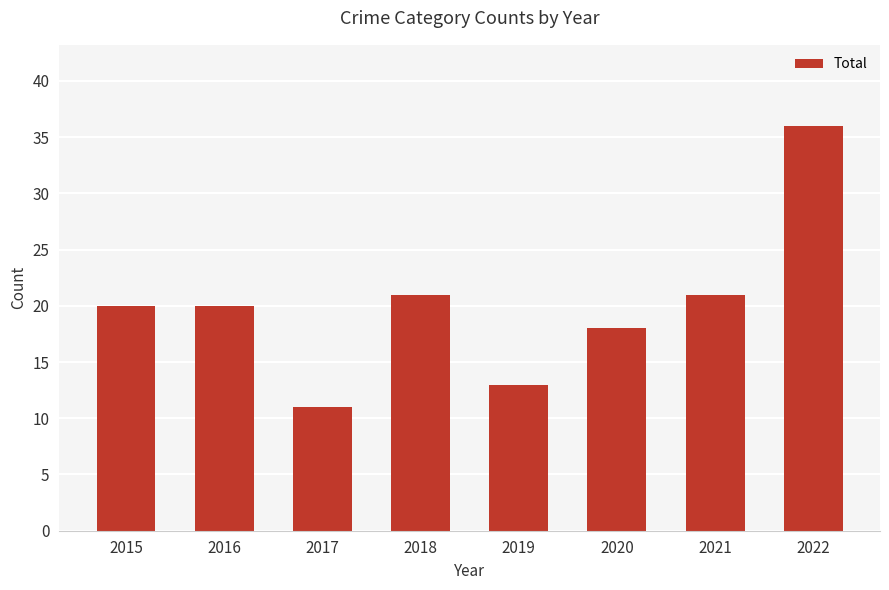

What is the difference between the maximum and minimum values?

25